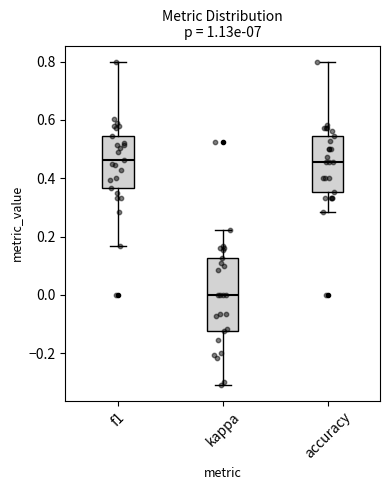

Which box has the lowest median line?

kappa